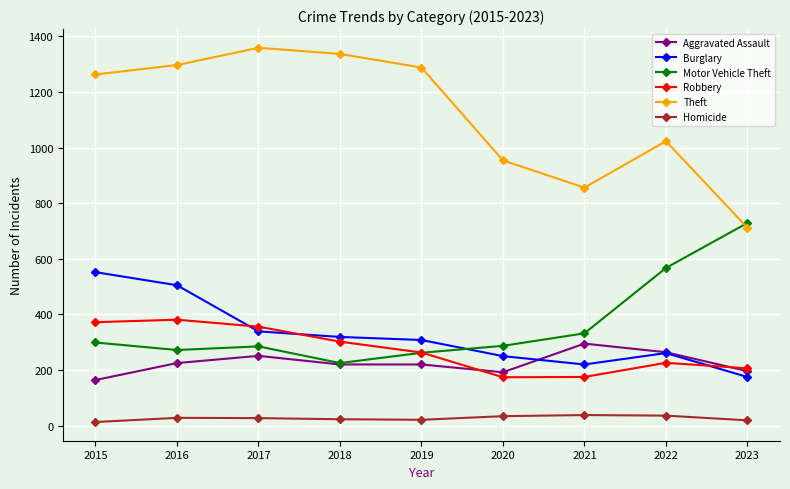

True or false: Theft and Homicide intersect in this chart.

False